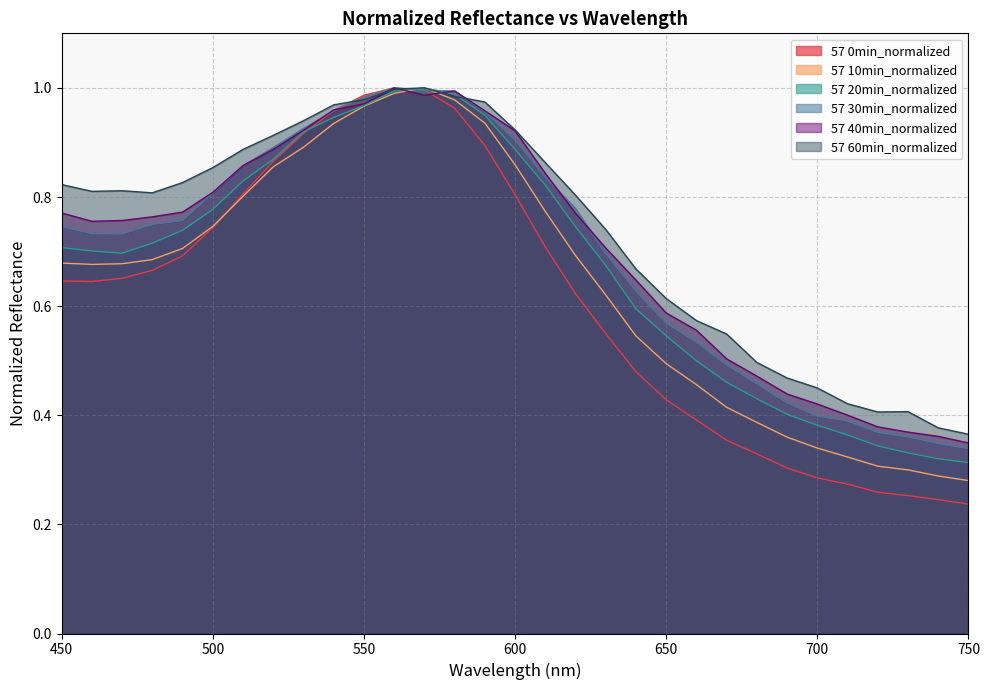

Between which two adjacent categories do 57 60min_normalized and 57 30min_normalized first intersect?

540 and 550